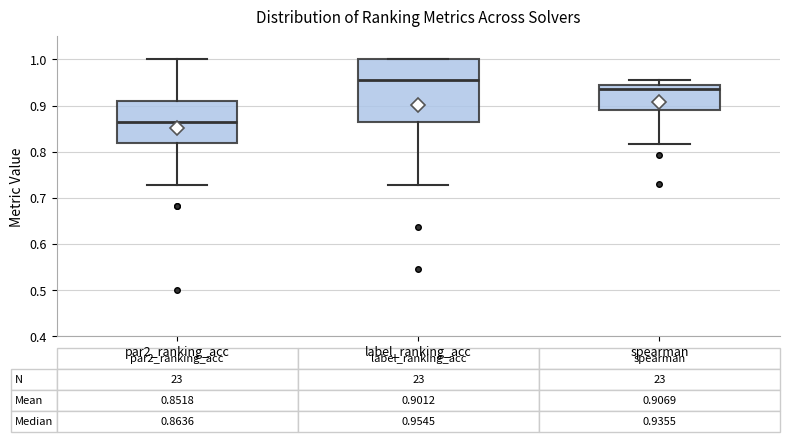

Which box has the highest median line?

label_ranking_acc